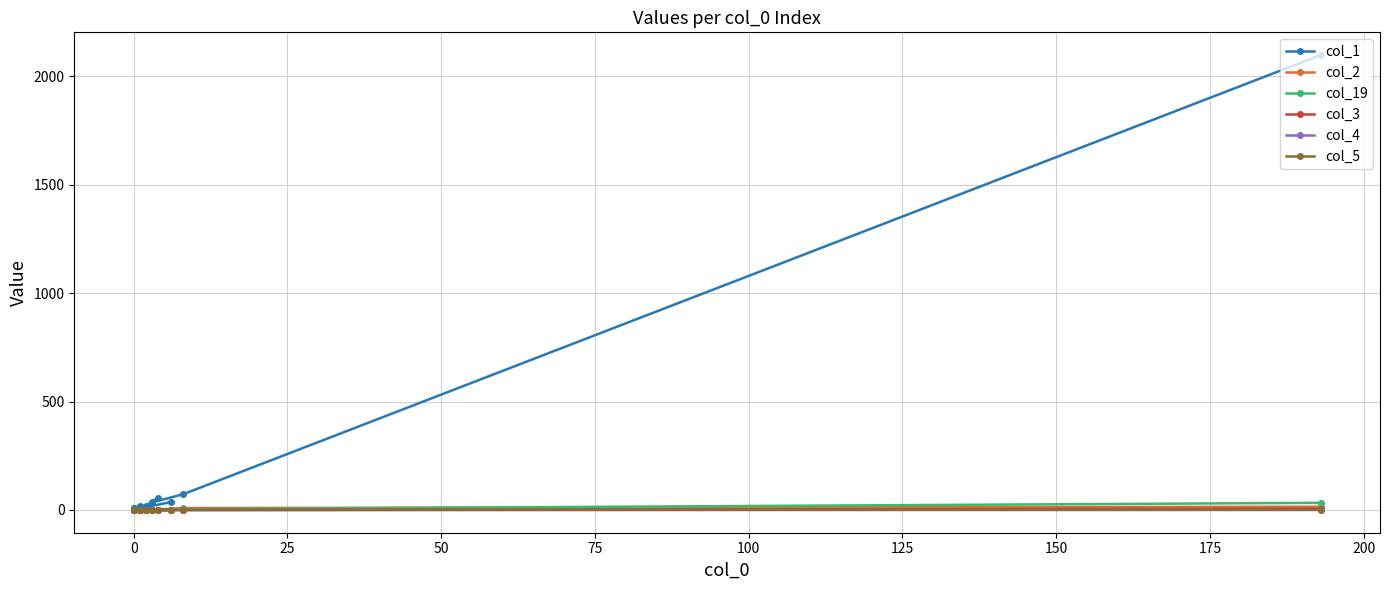

What is the maximum value shown in the chart?

2097